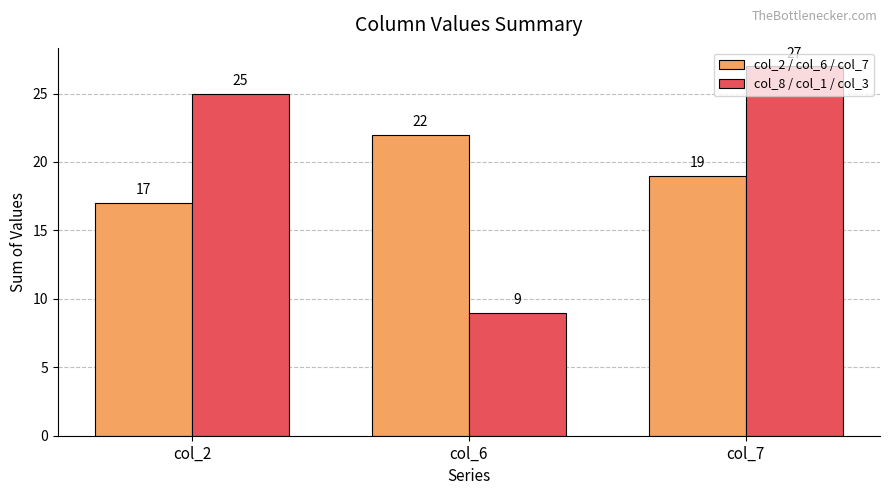

Which label corresponds to the largest value in the chart?

col_7